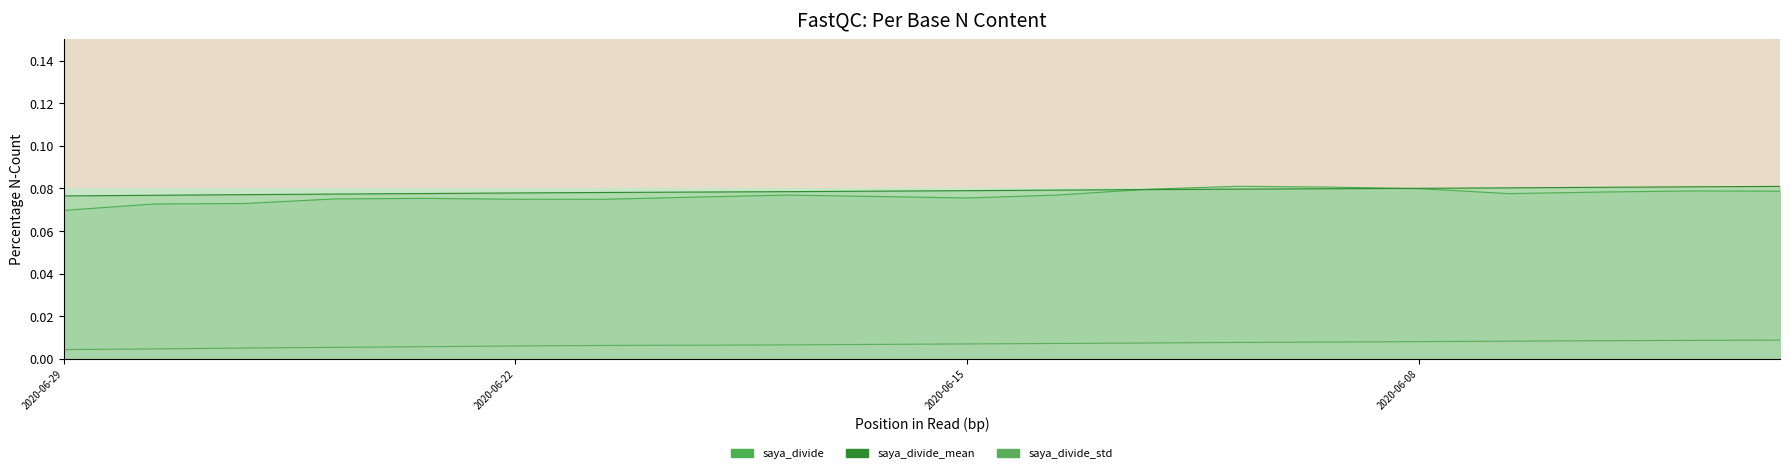

What is the spread (max minus min) of values at 2020-06-03?

0.1